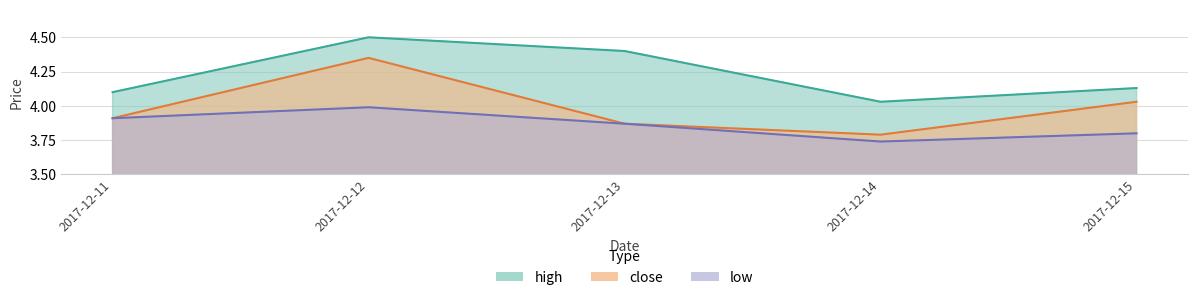

Reading left to right, what are all the values shown in this chart?

close: 2017-12-11=3.9	2017-12-12=4.3	2017-12-13=3.9	2017-12-14=3.8	2017-12-15=4.0
high: 2017-12-11=4.1	2017-12-12=4.5	2017-12-13=4.4	2017-12-14=4.0	2017-12-15=4.1
low: 2017-12-11=3.9	2017-12-12=4.0	2017-12-13=3.9	2017-12-14=3.7	2017-12-15=3.8